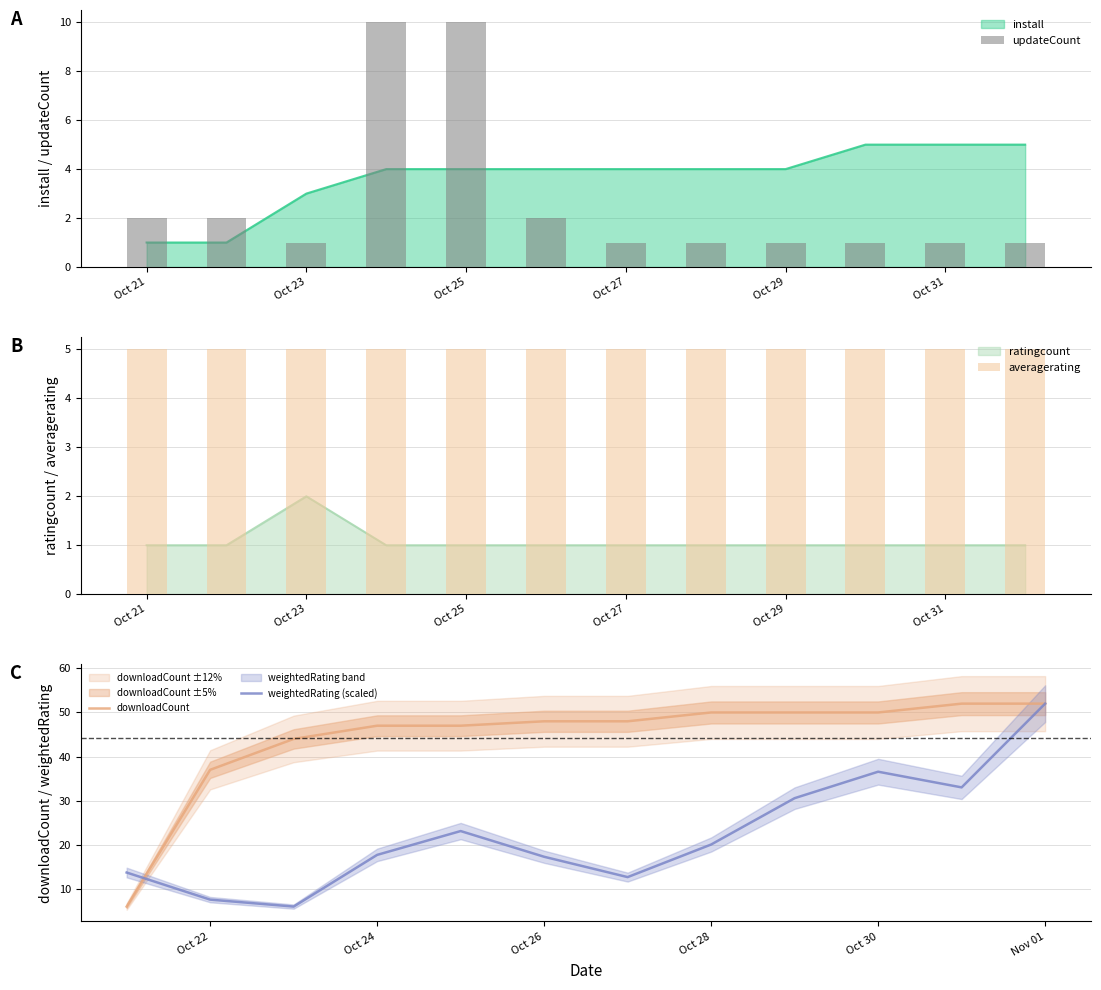

Where is downloadCount nearest to the value 29?

Oct 22